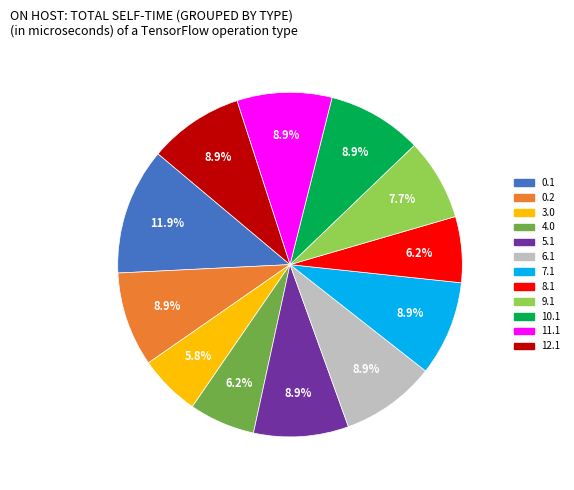

How many slices are in this pie chart?

12